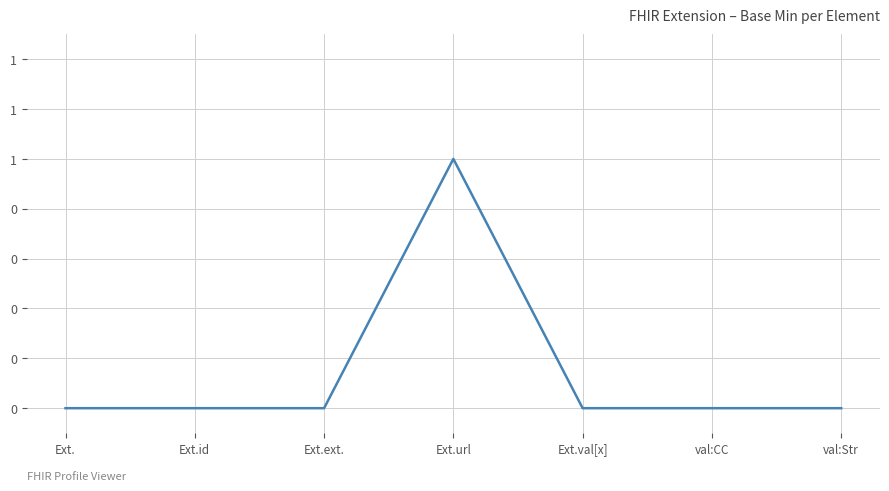

Rank the categories by value from lowest to highest.

Ext., Ext.id, Ext.ext., Ext.val[x], val:CC, val:Str, Ext.url